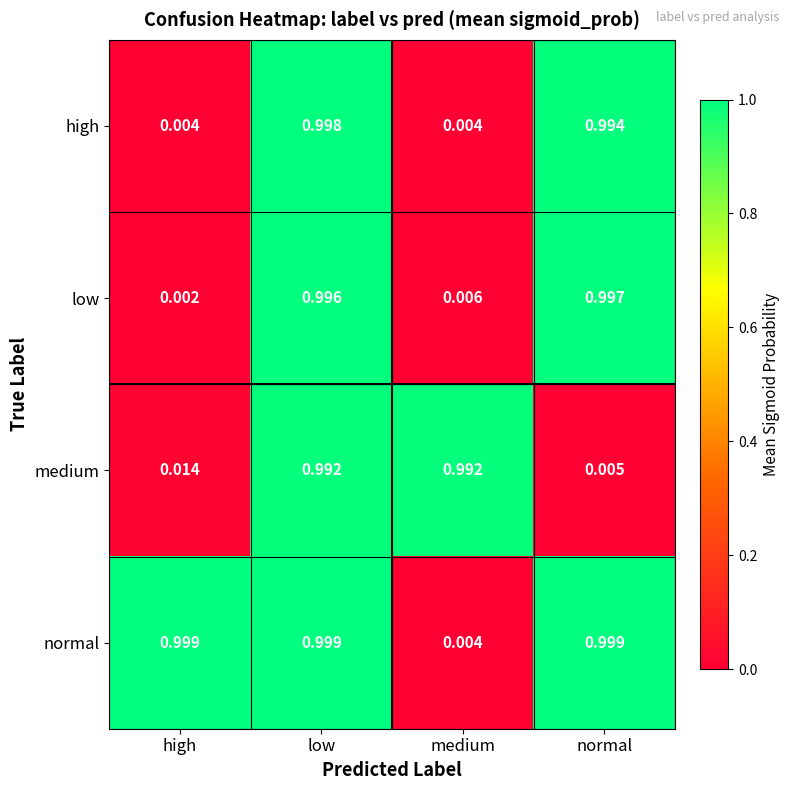

At which category is the sum across all series the highest?

low